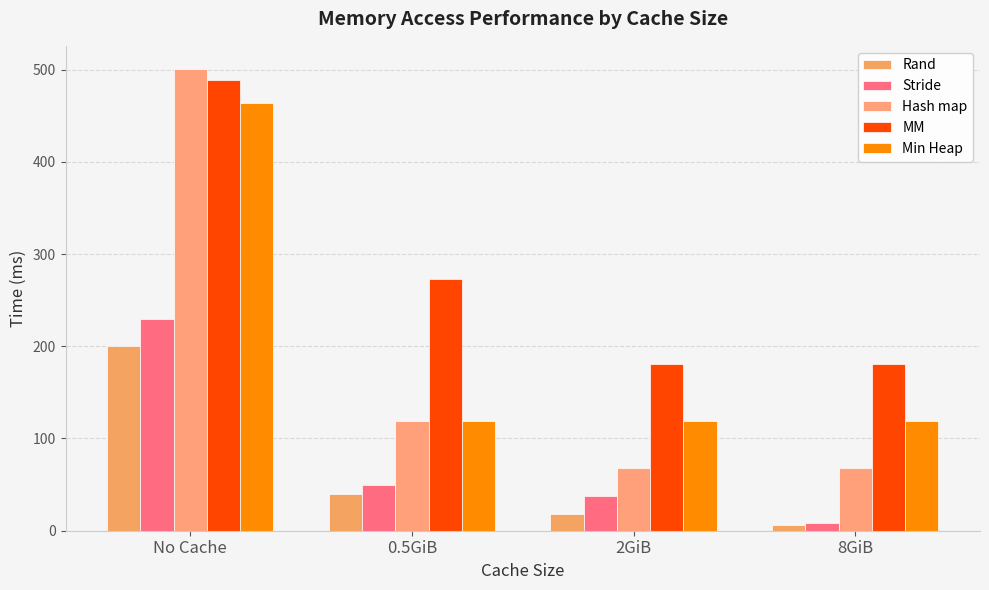

List the series in order of their peak value, highest first.

Hash map, MM, Min Heap, Stride, Rand